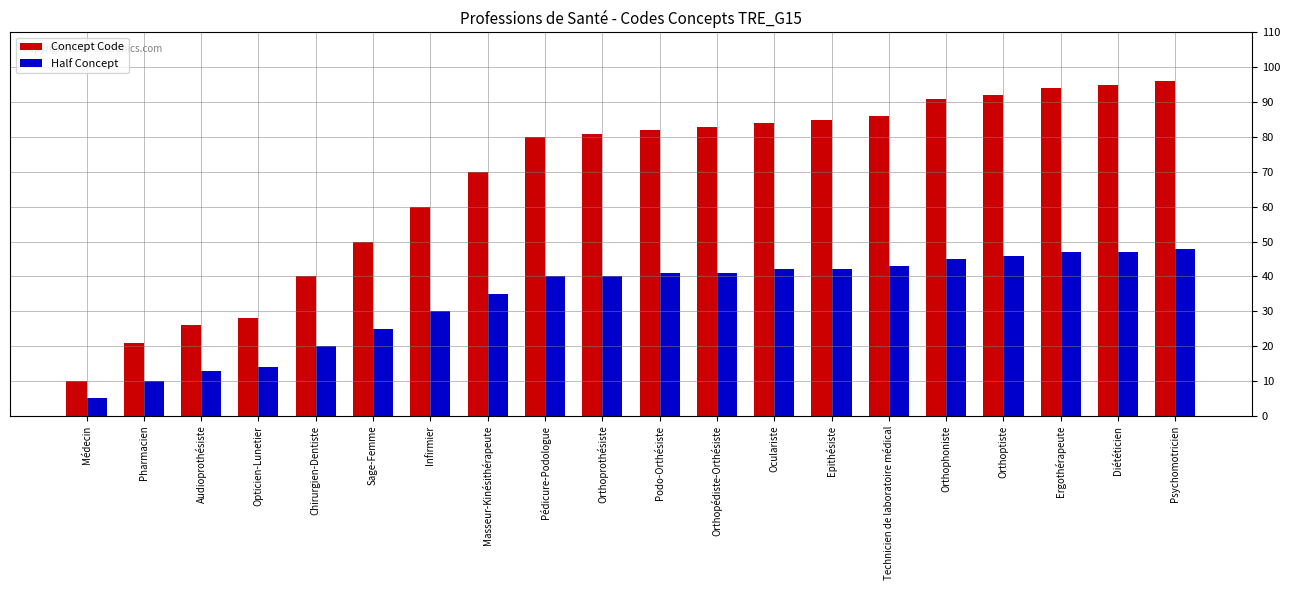

What is the total value across all series at Infirmier?

90